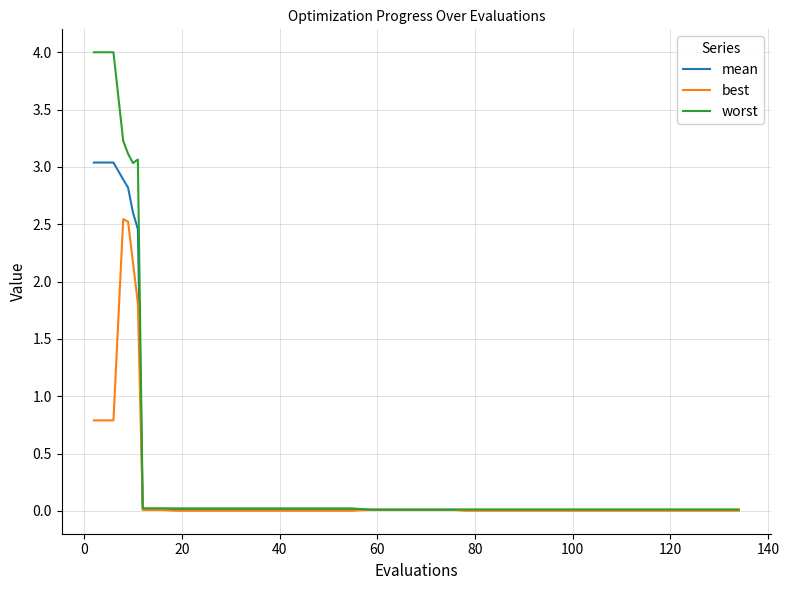

What is the highest value of the mean series?

3.0